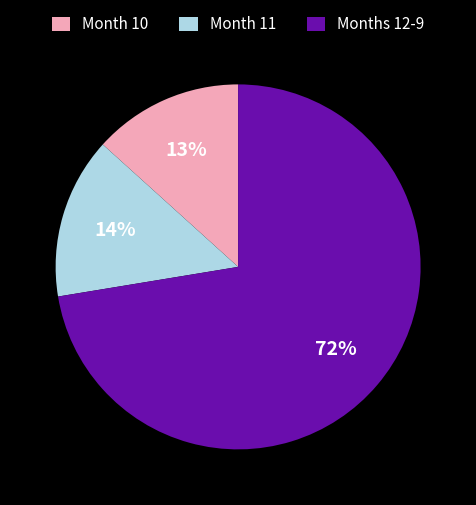

How many slices are in this pie chart?

3